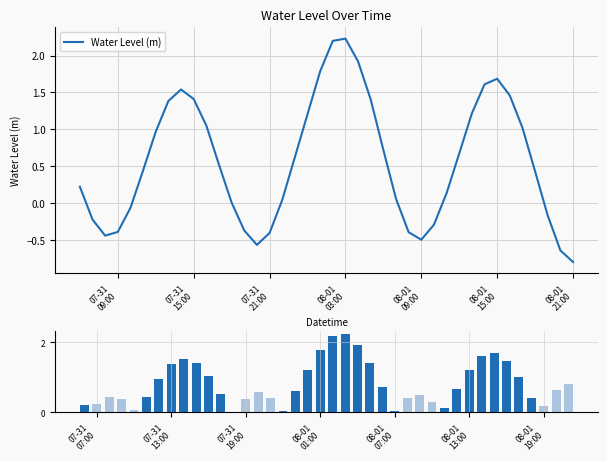

Does the chart contain any negative values?

No